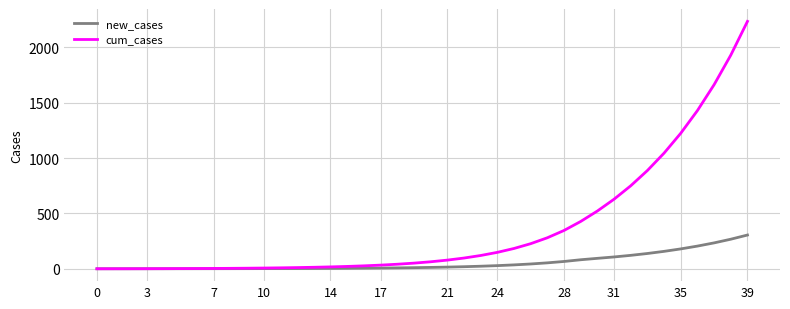

Which series has the widest spread of values?

cum_cases